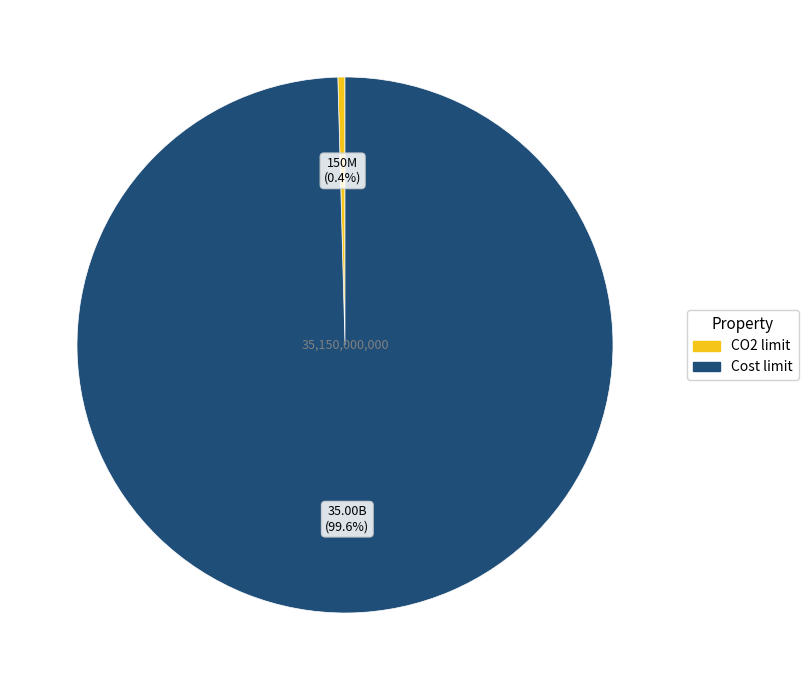

What is the smallest slice in the pie chart?

CO2 limit